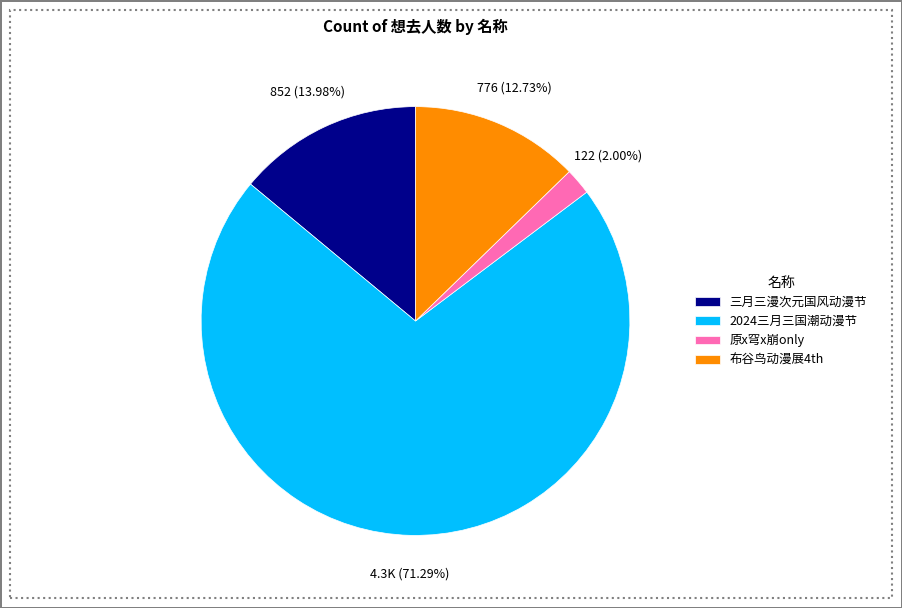

Do 原x穹x崩only and 三月三漫次元国风动漫节 together represent more than half of the pie?

No